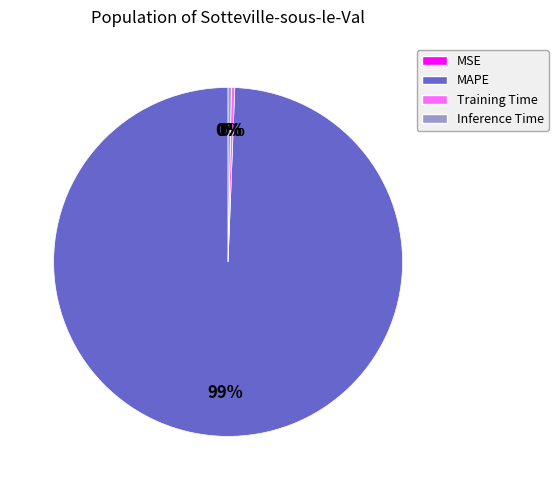

Does any single category account for the majority?

Yes